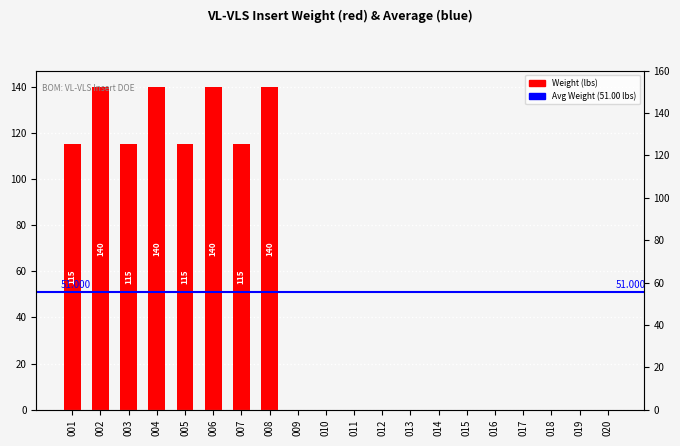

What is the sum of all values?

1020